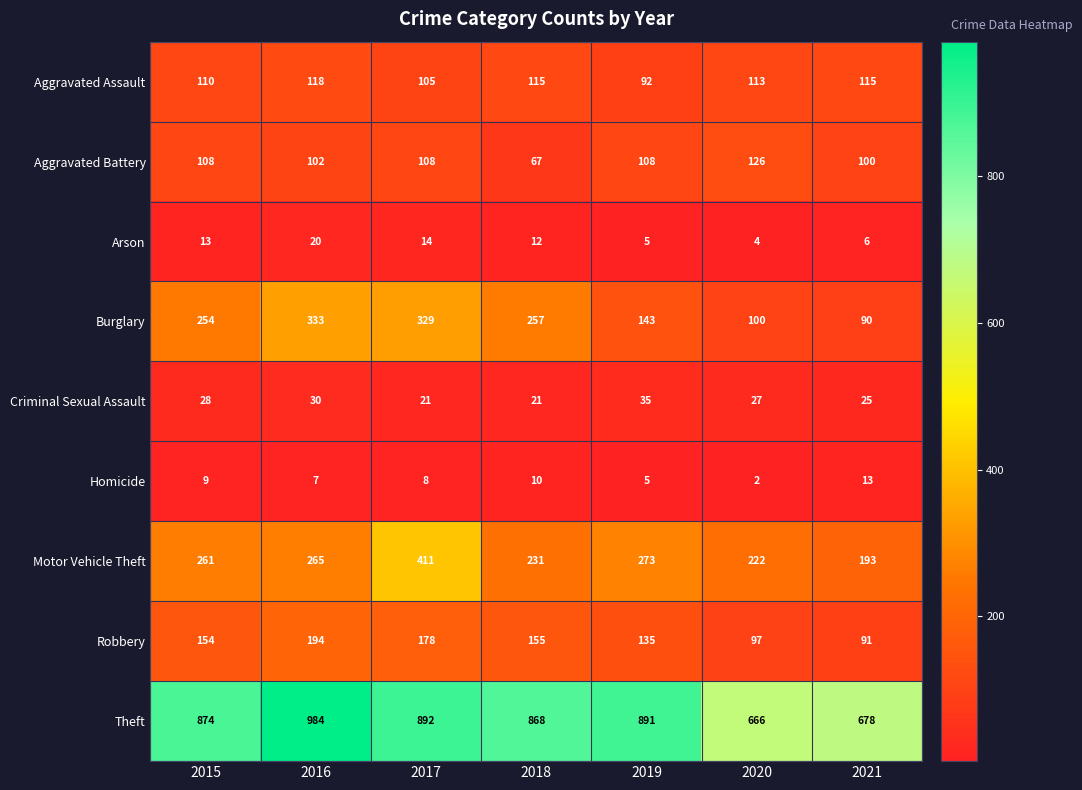

The value of Arson at 2019 is 2. True or false?

False